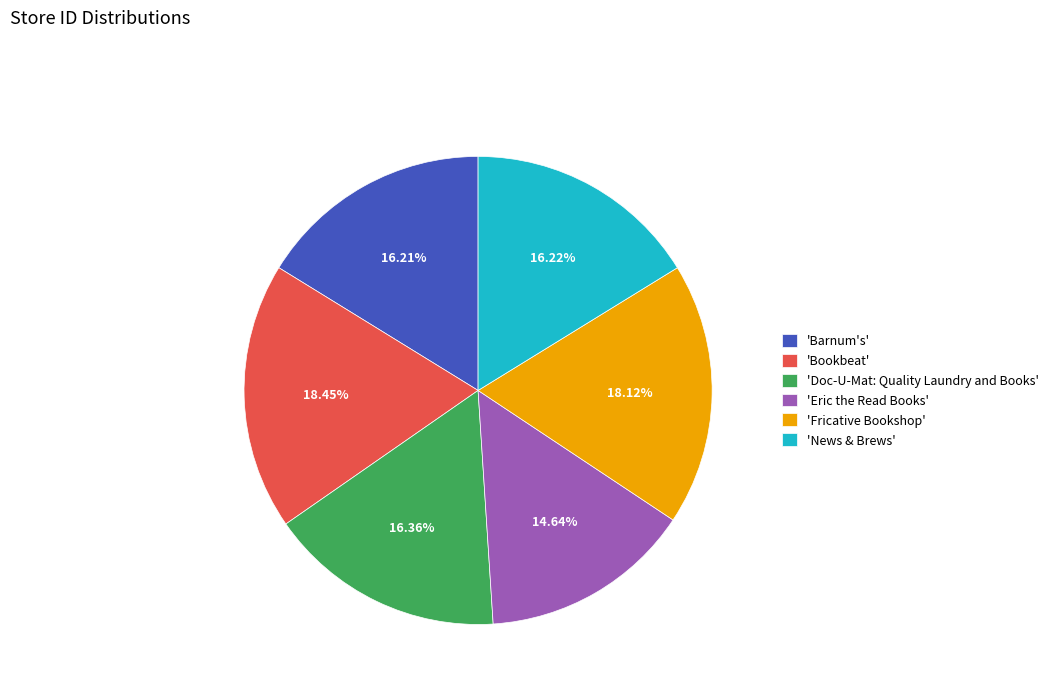

Does 'Barnum's' represent more than half of the total?

No